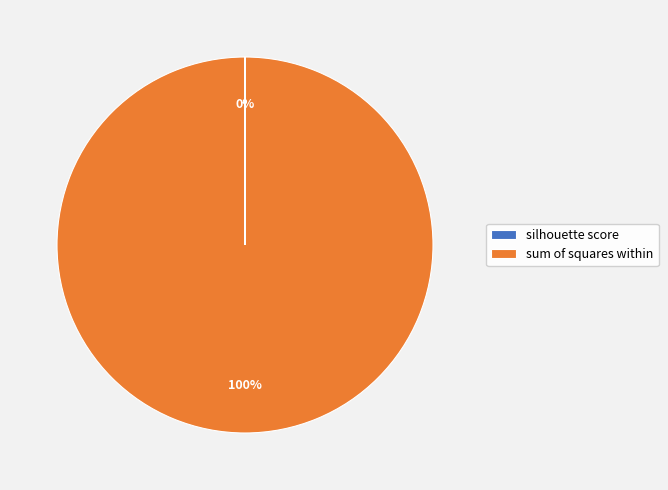

To the nearest percent, what is the average slice percentage?

50%